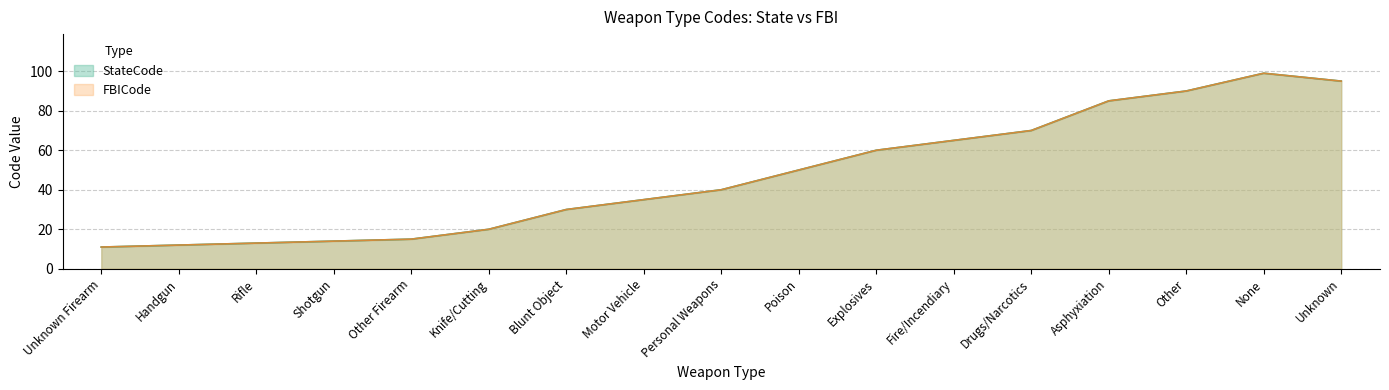

How many lines are shown in the chart?

2